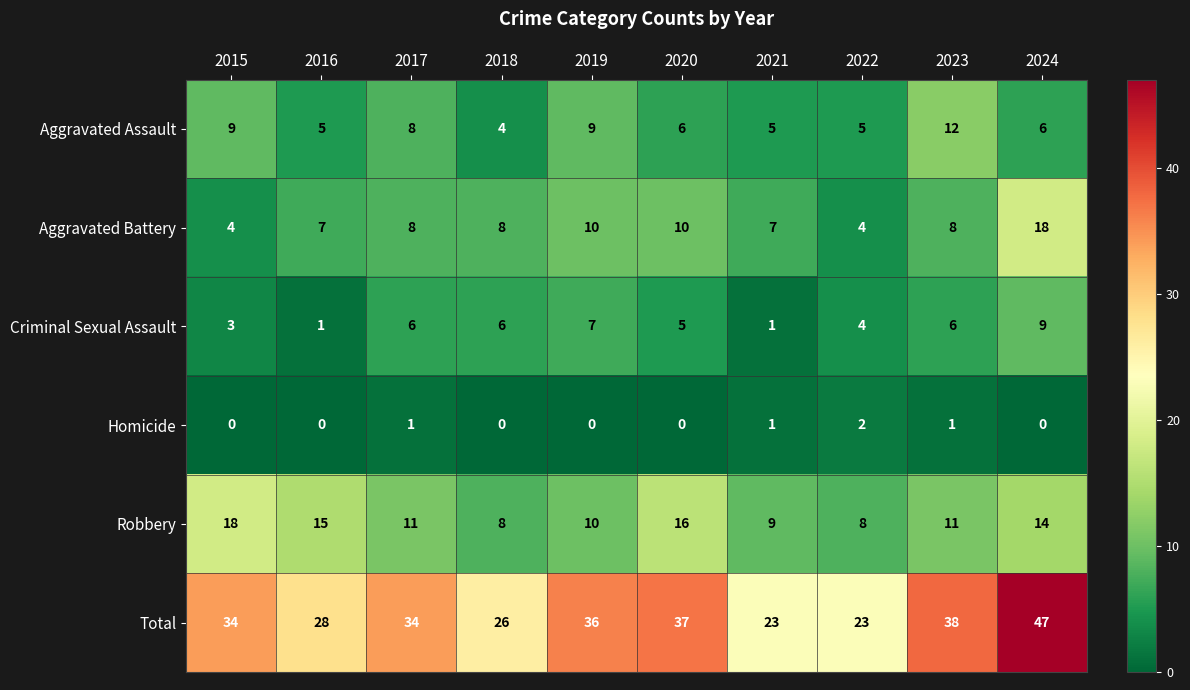

Where does the Aggravated Assault series first go above 6?

2015